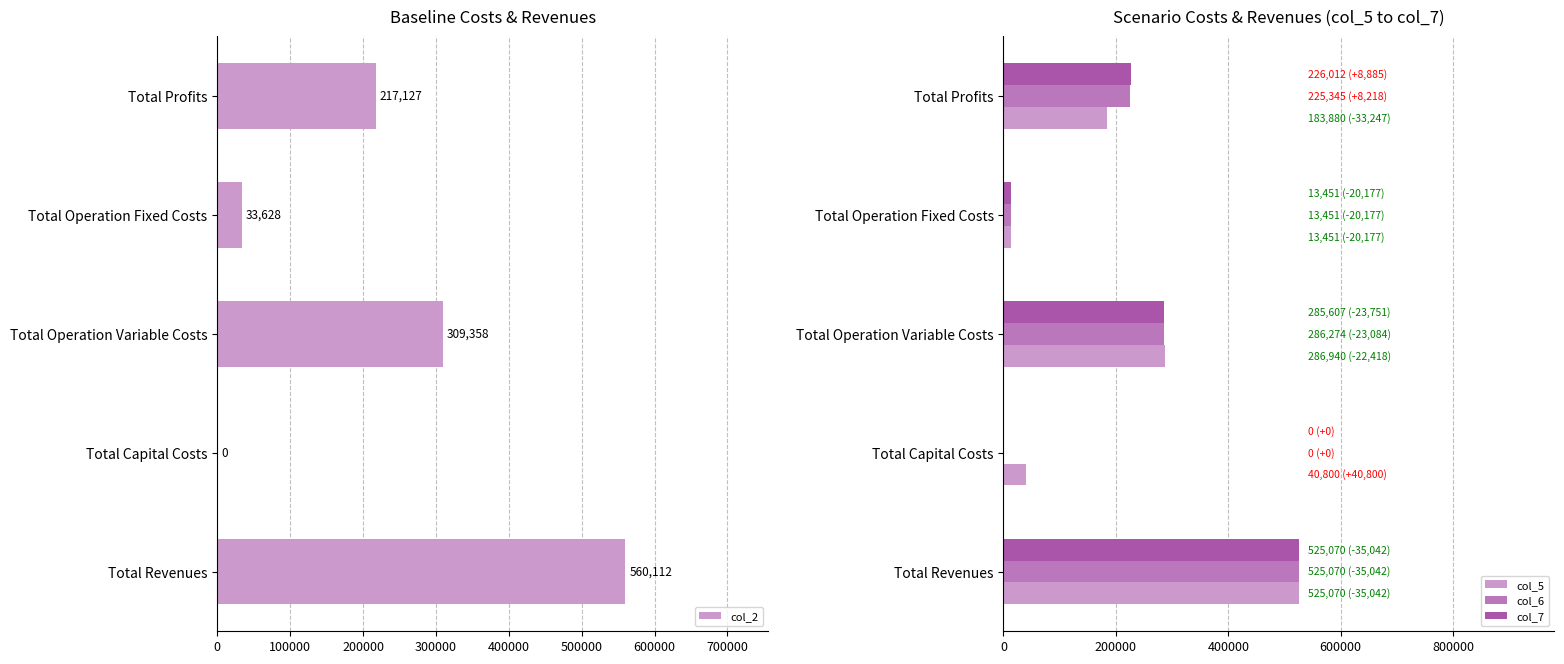

True or false: col_5 has a value of 117532.1 at Total Profits.

False